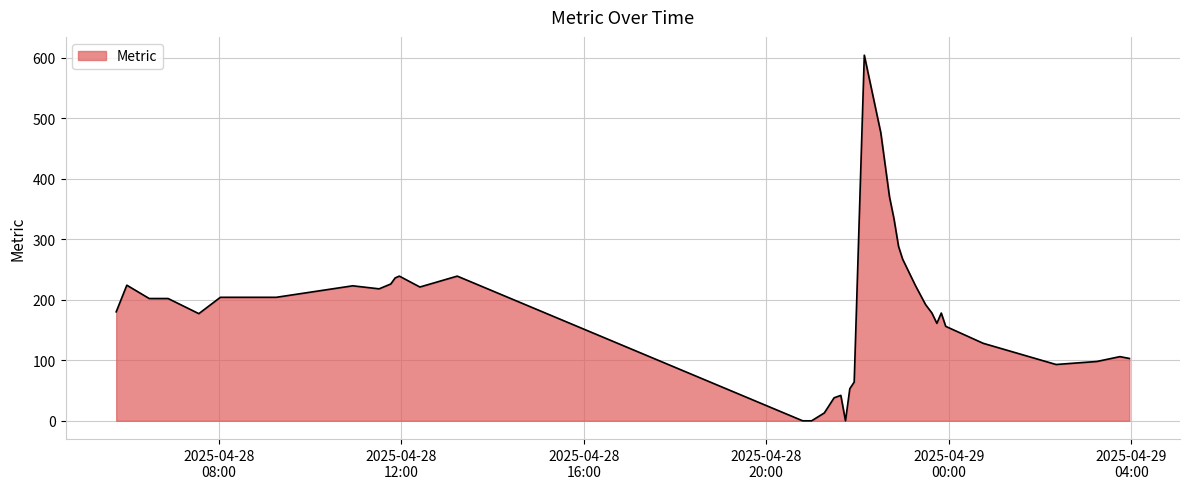

What is the average value?

179